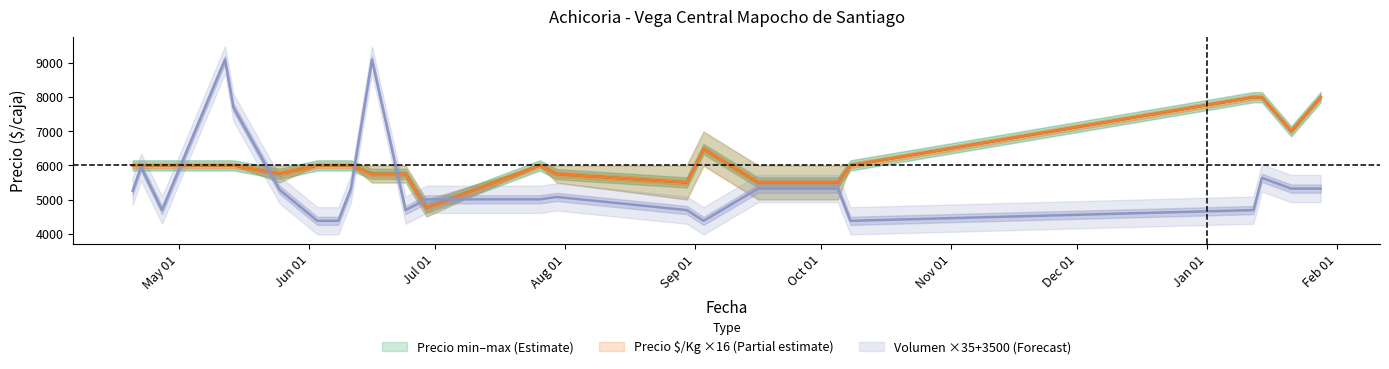

List the labels in order of Volumen value, smallest first.

2021-06-03, 2021-06-08, 2021-09-03, 2021-10-08, 2021-04-27, 2021-06-24, 2021-08-30, 2022-01-12, 2021-06-29, 2021-07-26, 2021-07-30, 2021-04-20, 2021-05-25, 2021-06-11, 2021-09-16, 2021-09-28, 2021-10-05, 2022-01-21, 2022-01-28, 2022-01-14, 2021-04-22, 2021-05-14, 2021-05-12, 2021-06-16